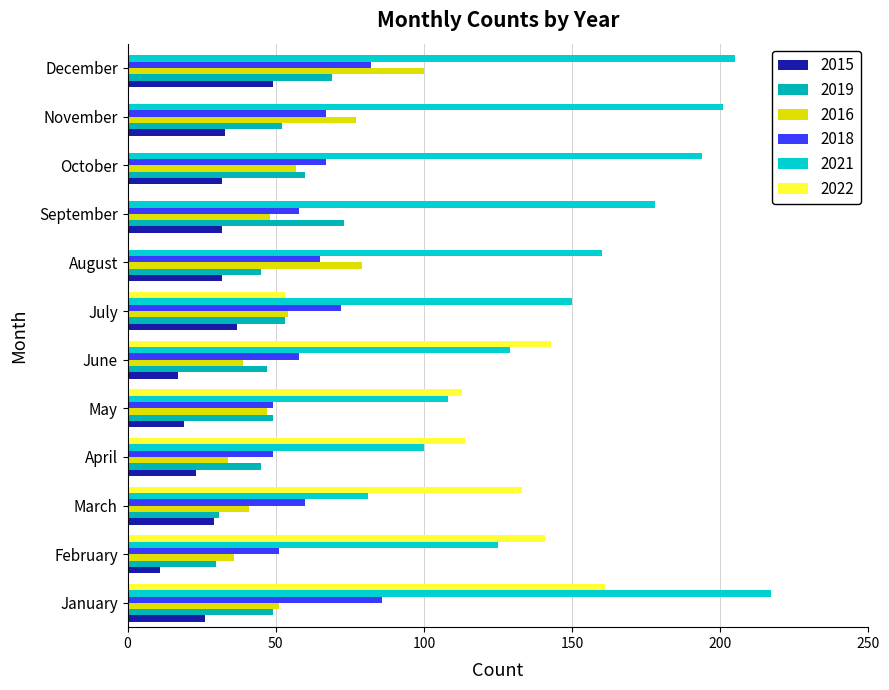

How many distinct data groups are displayed?

6